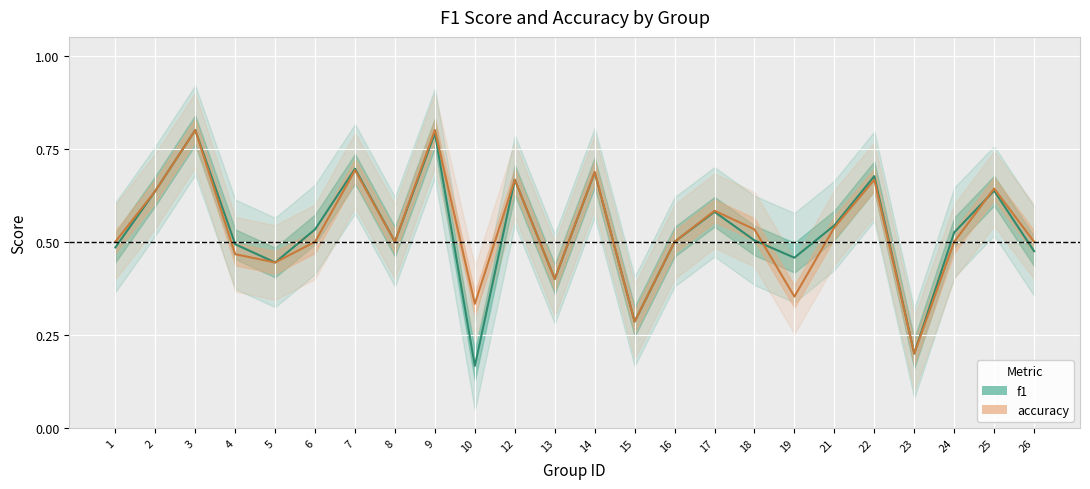

What is the sum of all accuracy values?

12.7